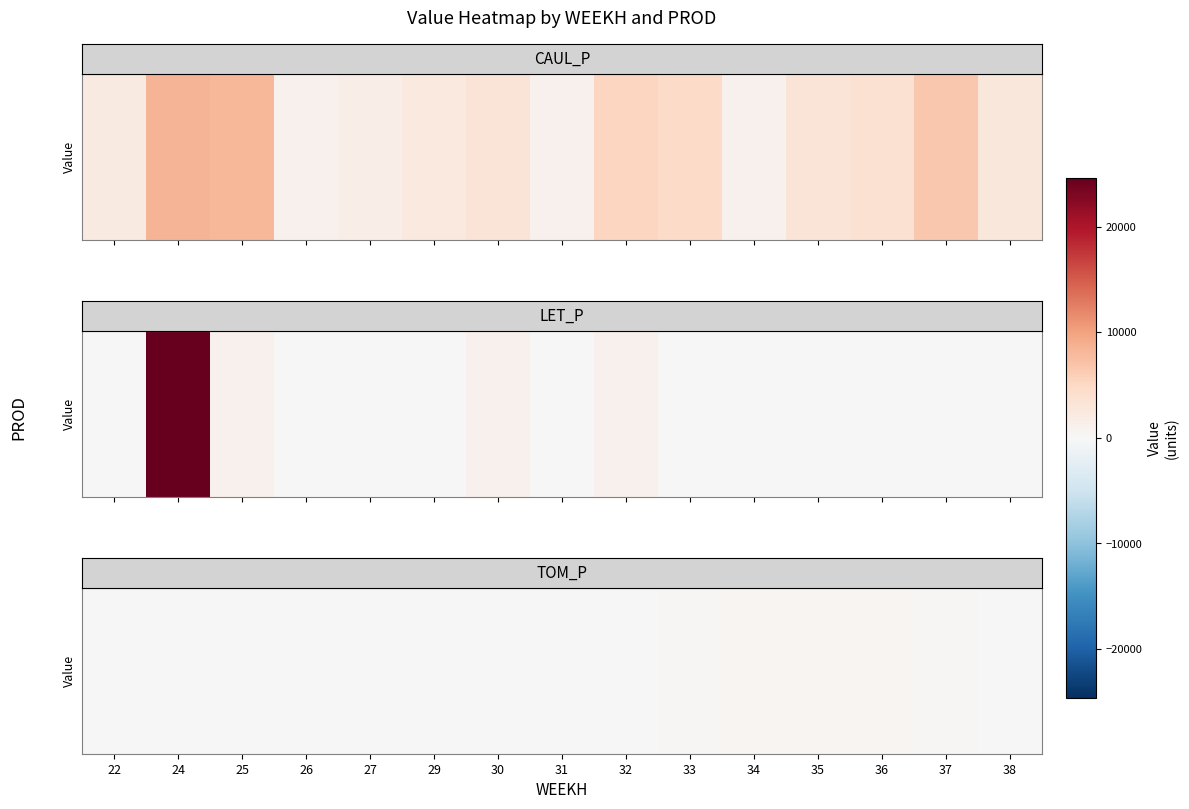

Between 32 and 33, which is larger?

33